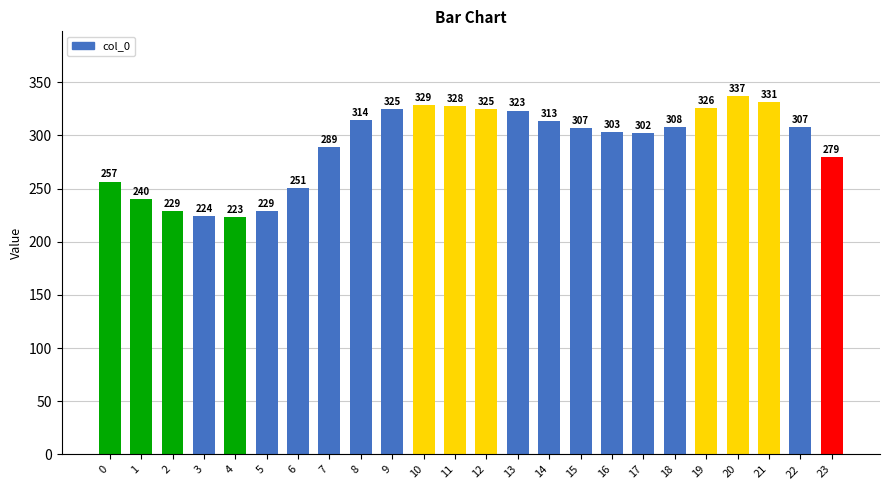

Which has a higher value, 18 or 22?

18